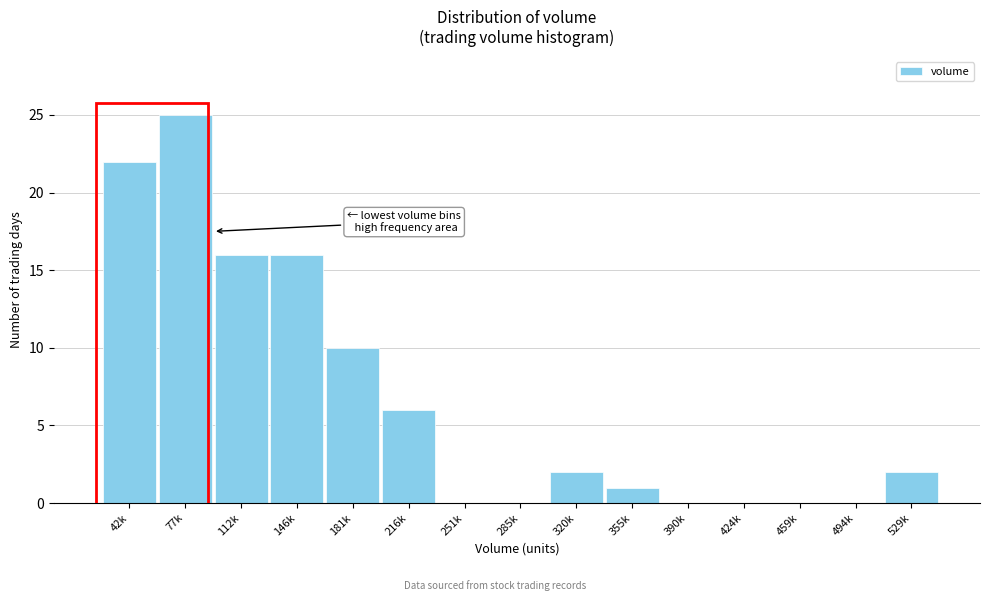

Reading right to left, what are all the values shown in this chart?

529k=2	494k=0	459k=0	424k=0	390k=0	355k=1	320k=2	285k=0	251k=0	216k=6	181k=10	146k=16	112k=16	77k=25	42k=22